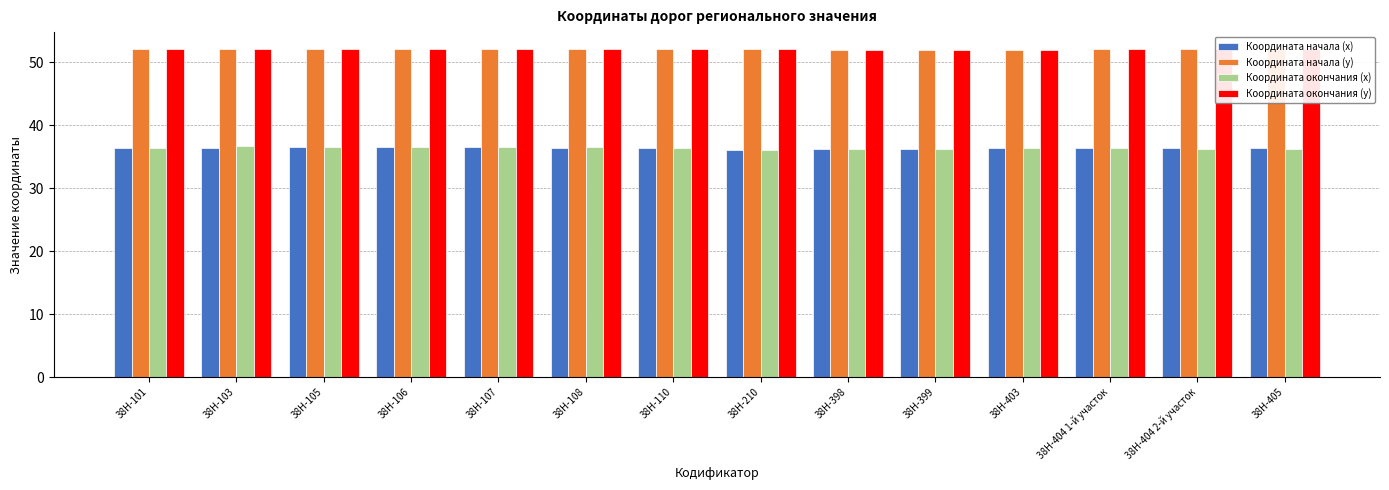

What is the sum of the Координата начала (y) values at 38Н-106 and 38Н-405?

104.2